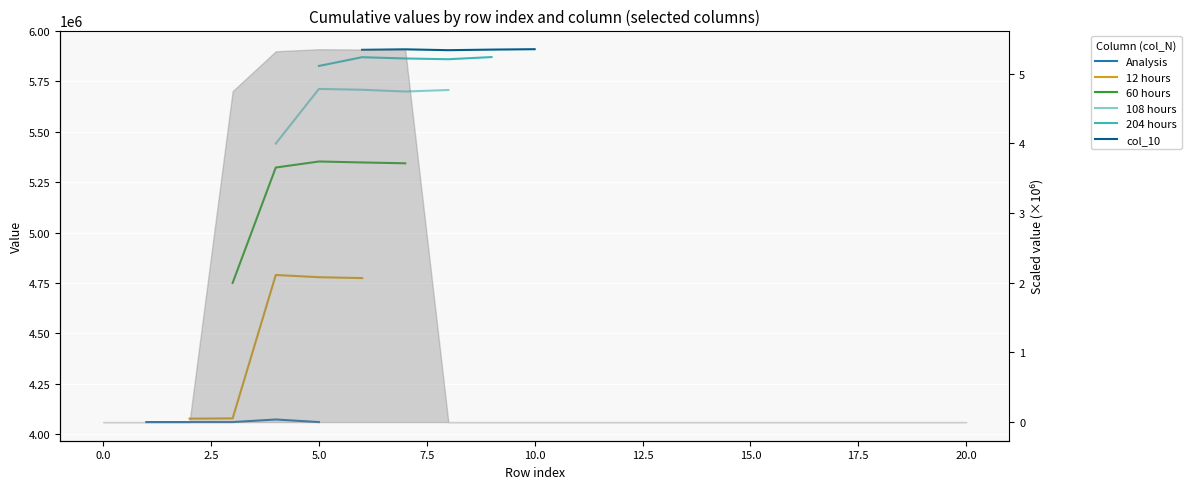

True or false: col_10 and 12 hours cross at least once.

False